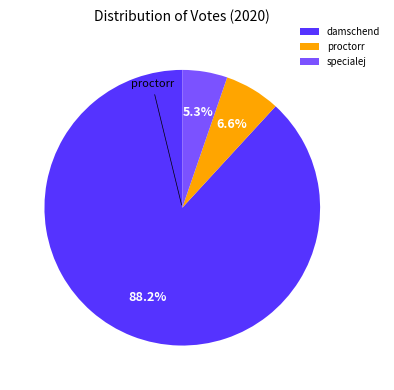

Rank the categories by value from highest to lowest.

damschend, proctorr, specialej